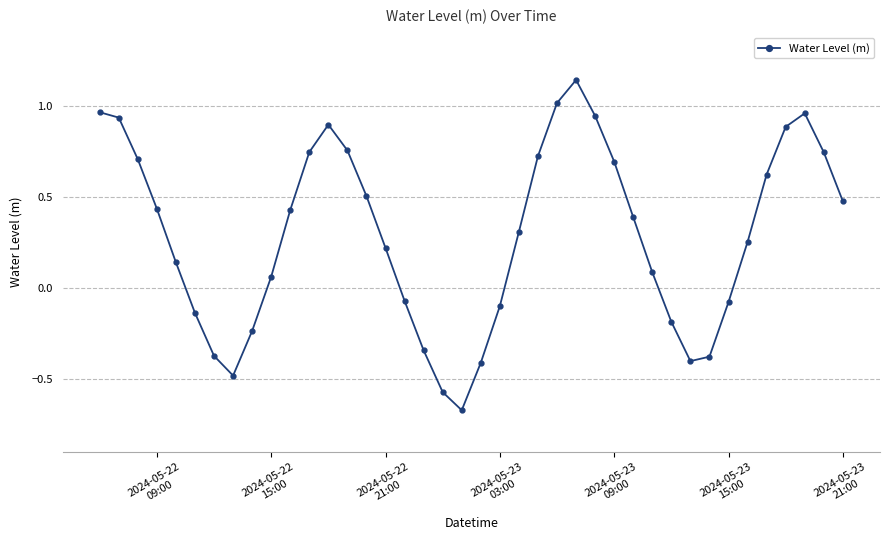

How many interior local valleys (lower than both neighbors) does the data have?

3